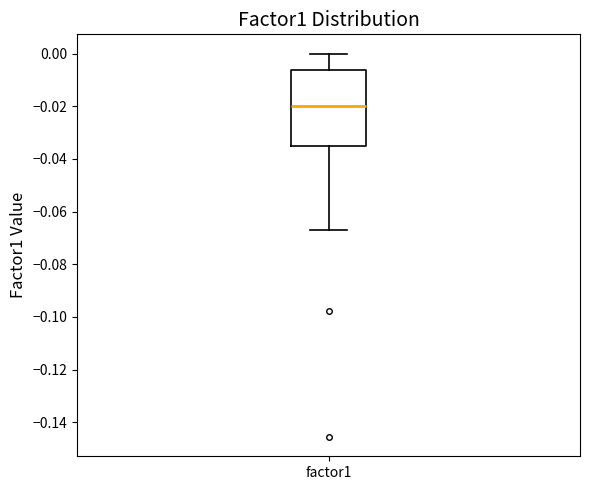

Transcribe this box plot: give where the median line is, the range the box spans, and where the two whiskers end, as read against the y-axis. The values are not printed on the chart, so give them approximately, as read against the axis.

median -0.020, box -0.036 to -0.006, whiskers -0.066 to 0.000